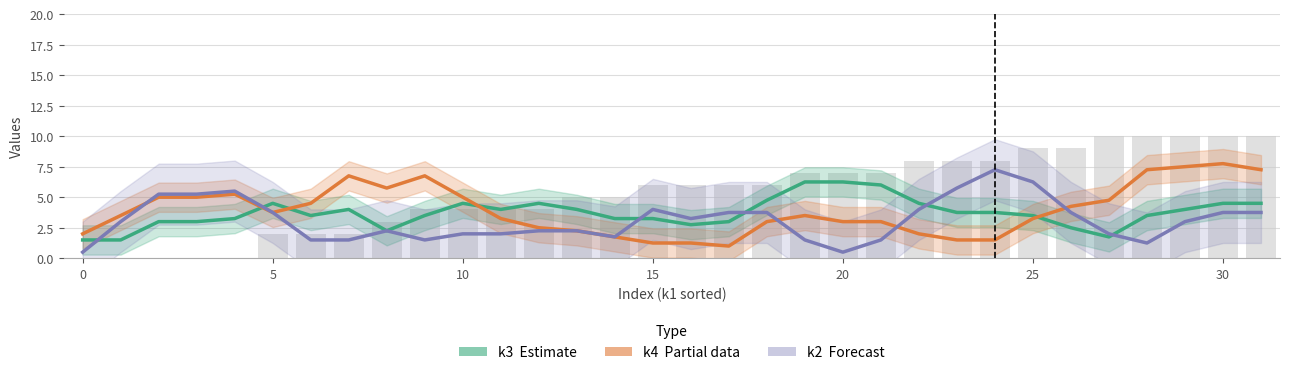

What is the label of the 14th bar from the left?

13